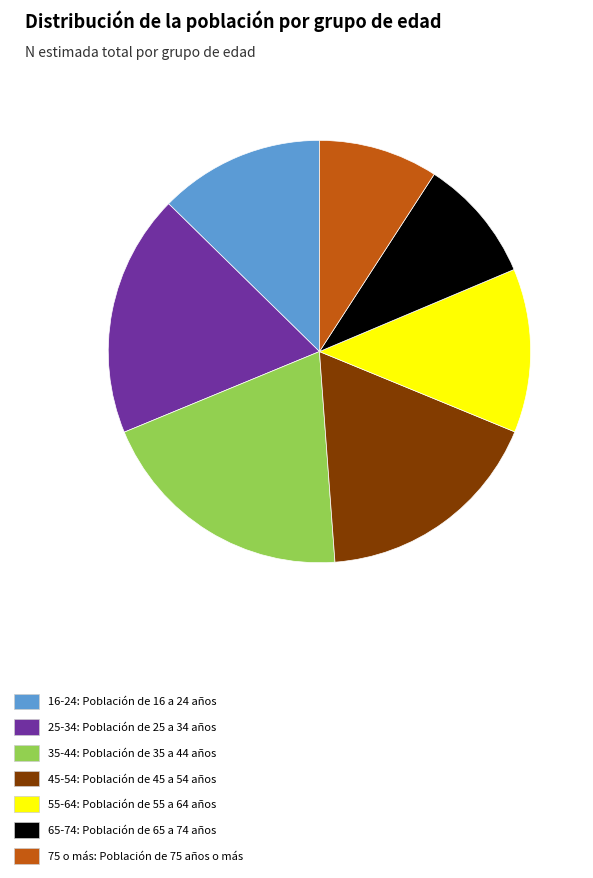

What is the largest slice in the pie chart?

35-44